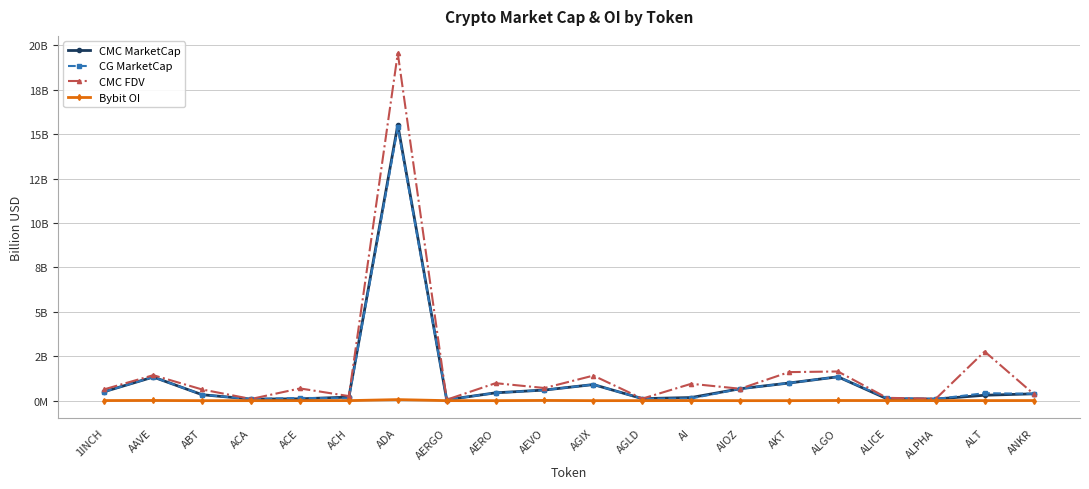

What is the difference between the highest and lowest values at AI?

0.9